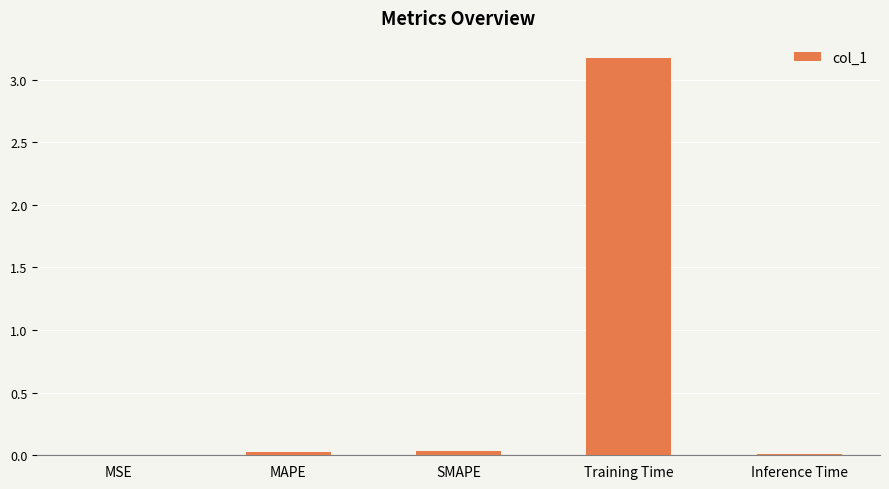

What is the sum of all values?

3.2